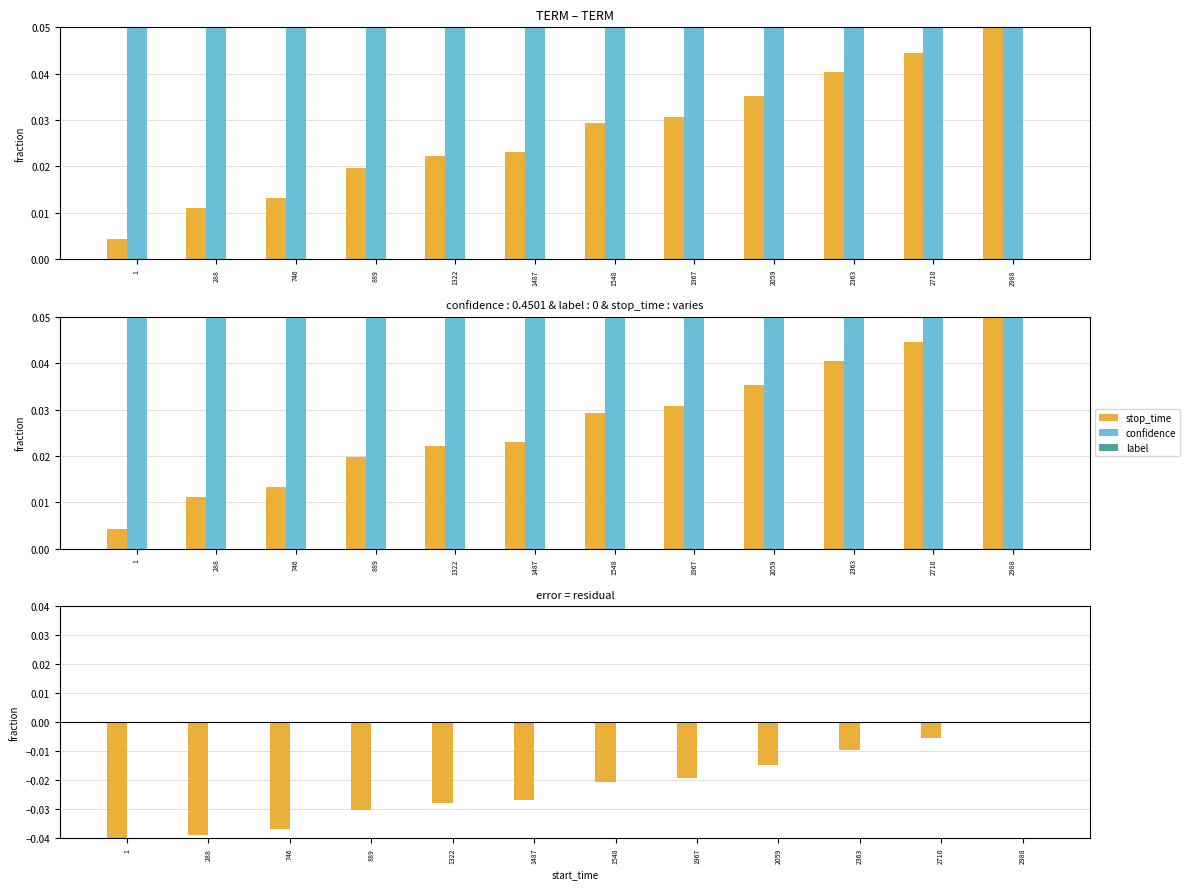

The label series shows 0.0 at 1487. True or false?

True